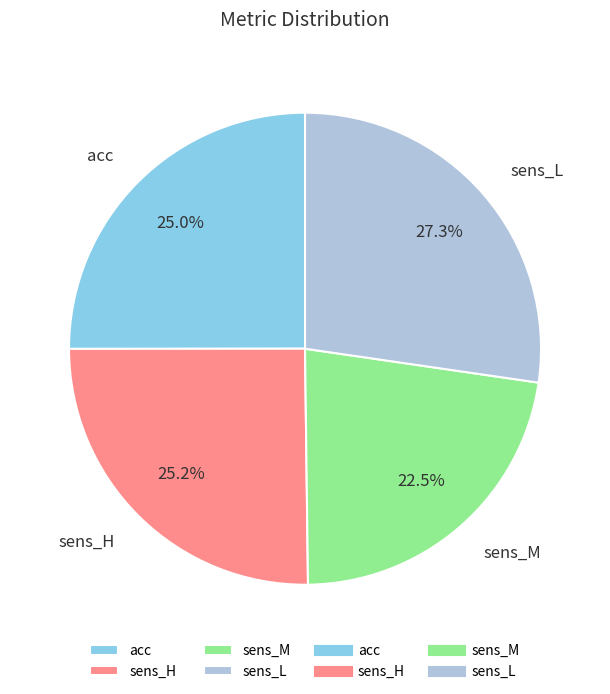

Count the number of slices in the pie.

4